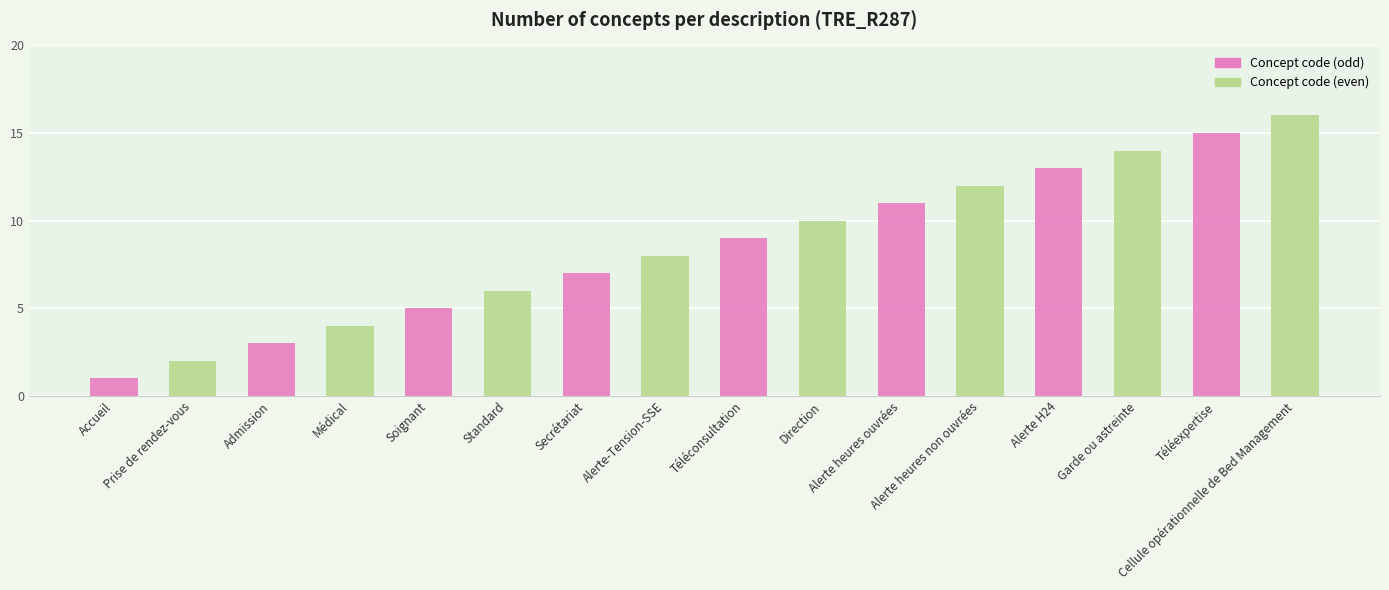

What value does the data have at Médical?

4